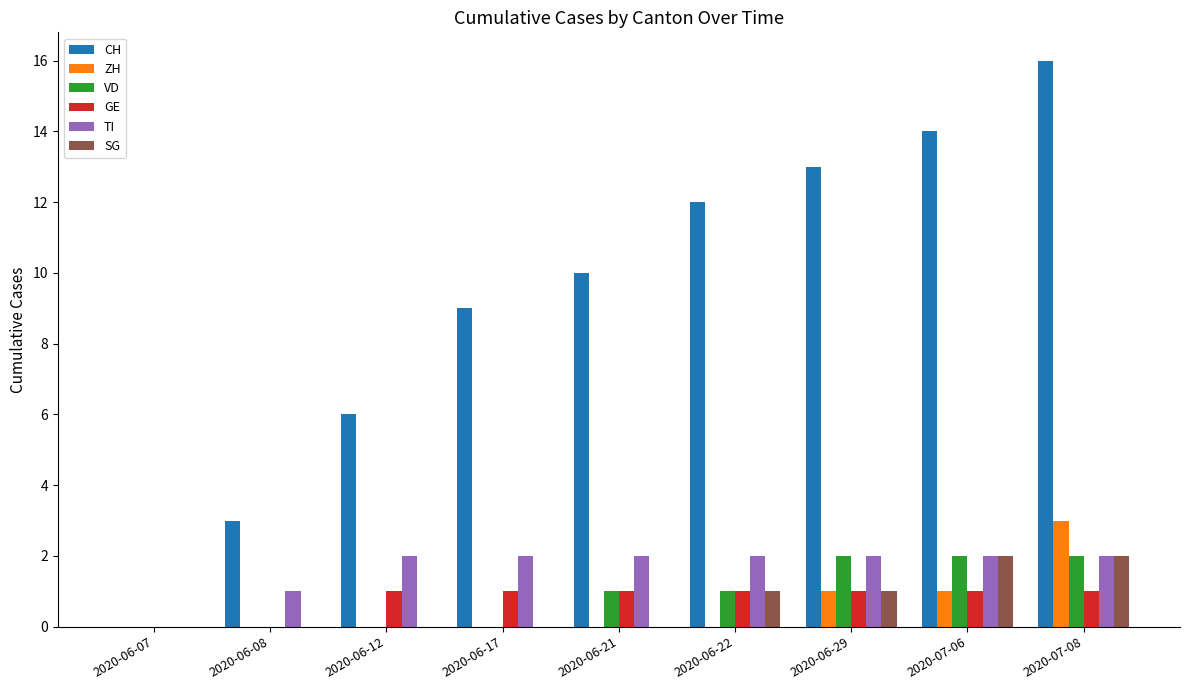

Which series changed the most between 2020-06-07 and 2020-06-12?

CH